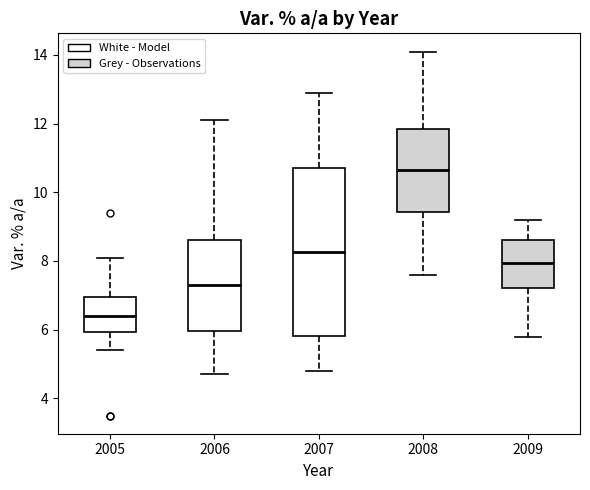

Where does the upper whisker of the box at x = 2009 end on the y-axis? The values are not printed on the chart, so give them approximately, as read against the axis.

9.2